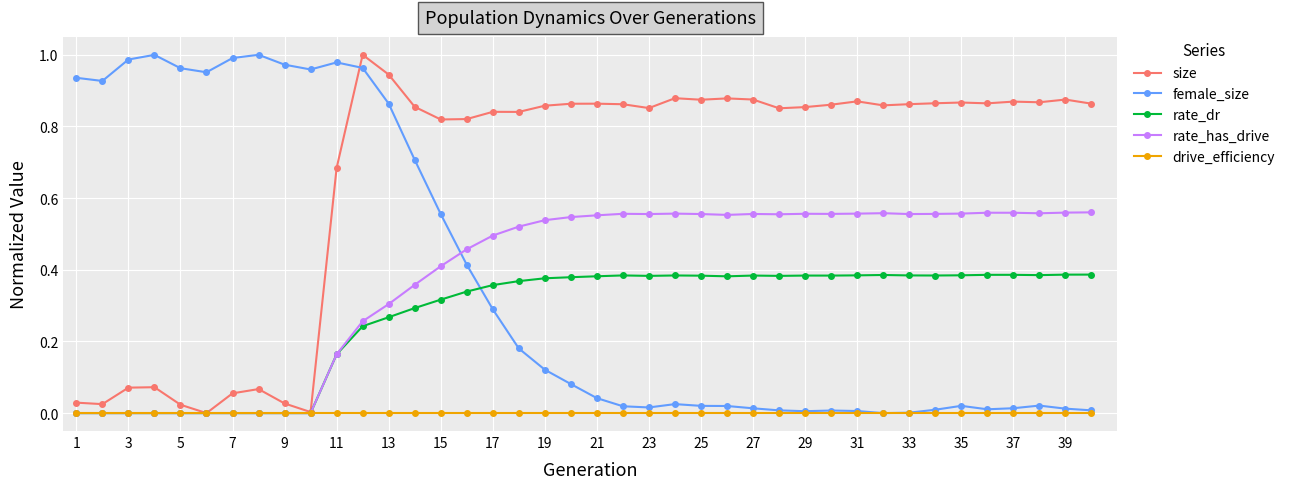

Which series has the largest total across all categories?

size